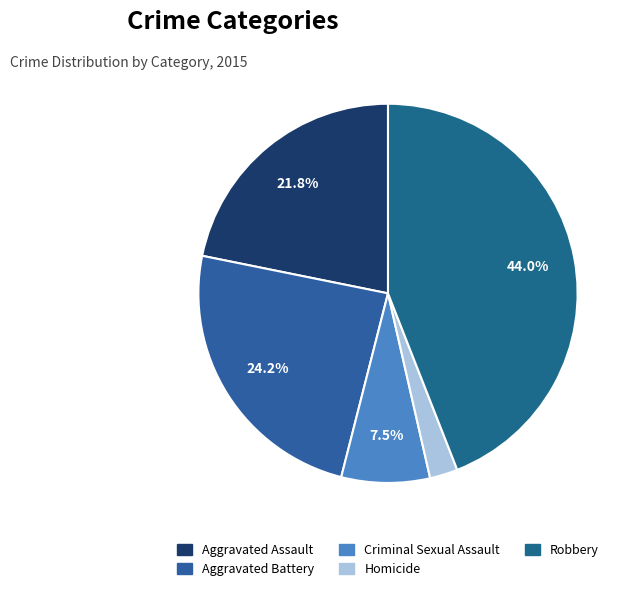

To the nearest percent, what is the difference between the largest and smallest slice percentages?

42%